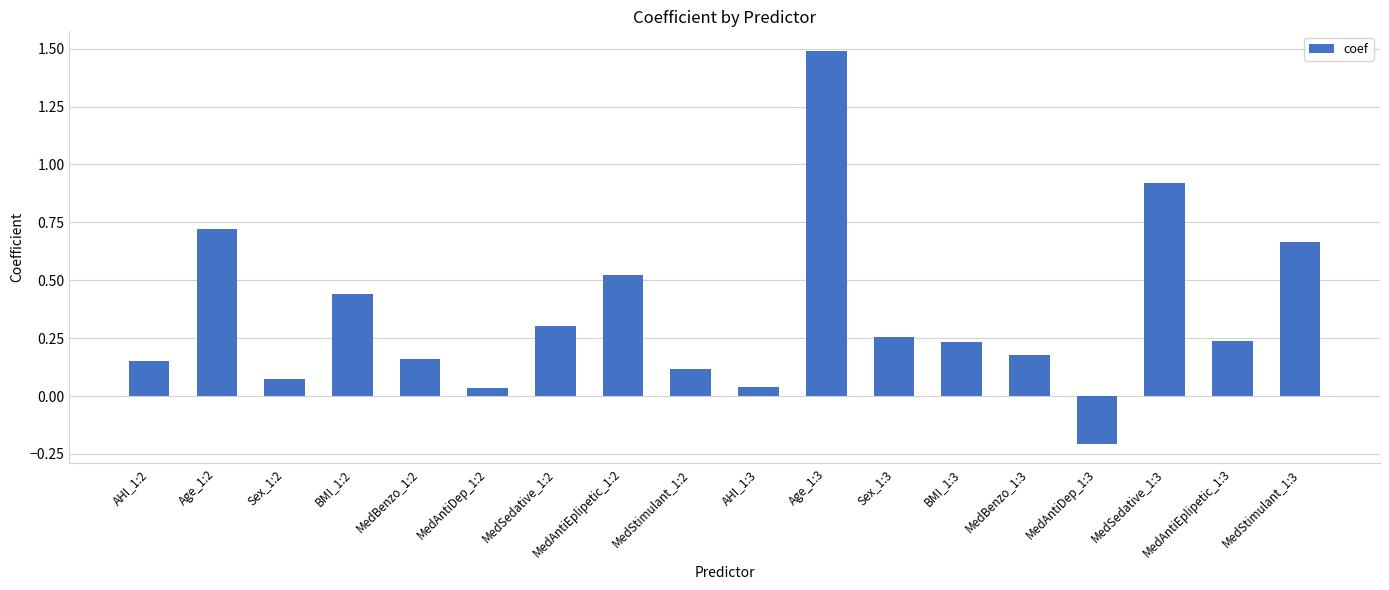

Which category has the lowest value across all series?

MedAntiDep_1:3